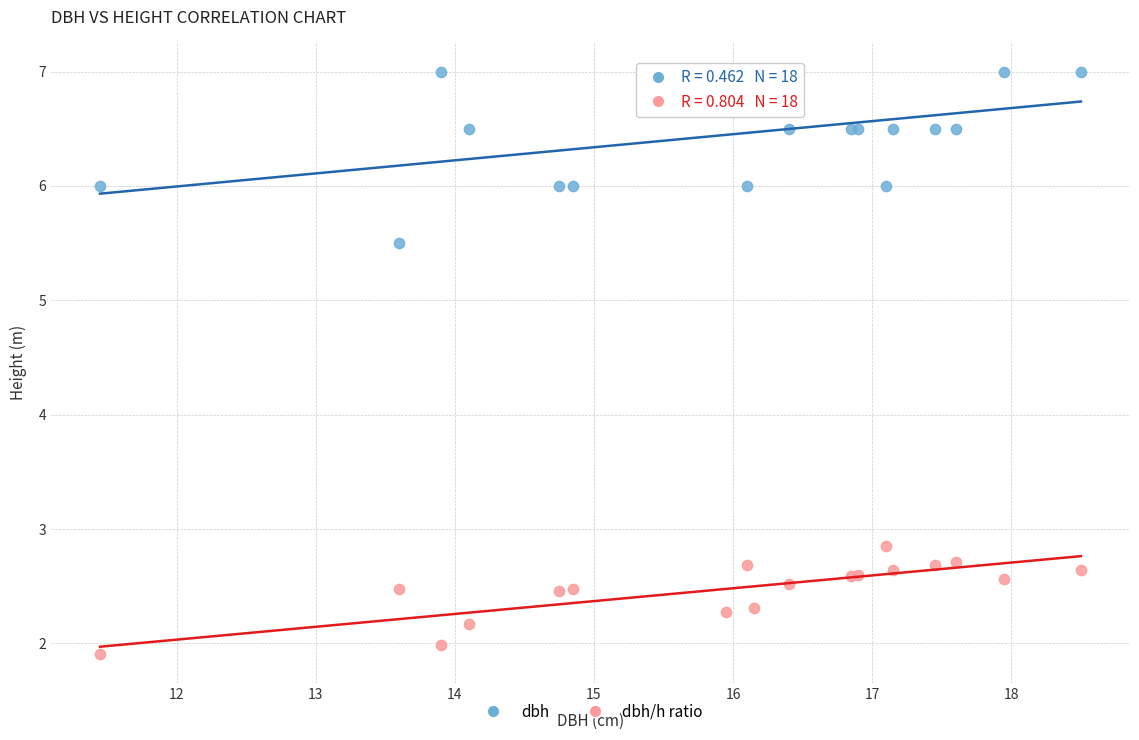

What are all the series names shown in the legend?

dbh, dbh/h ratio